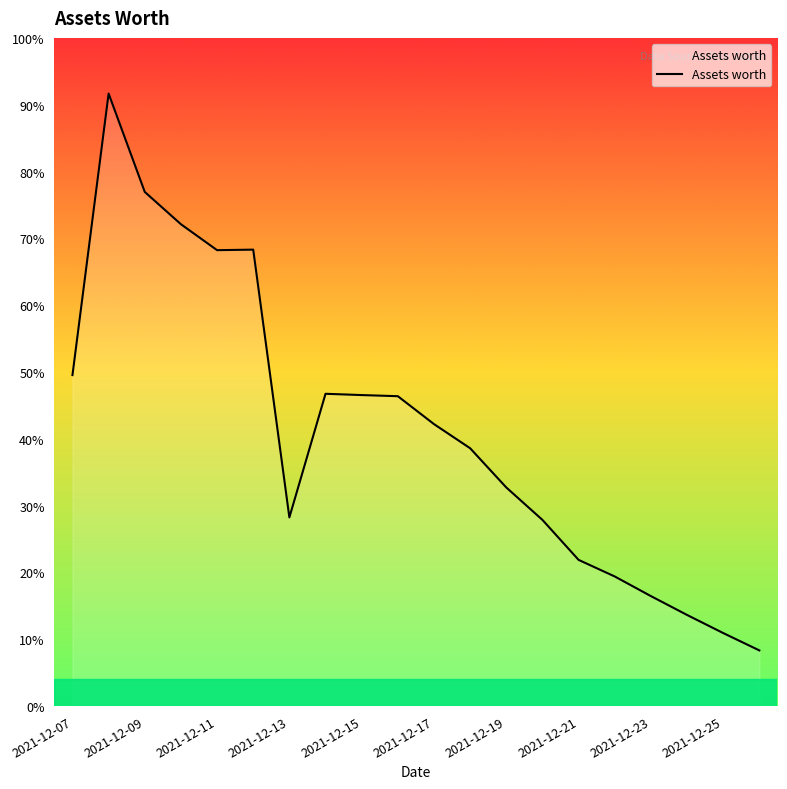

Is this an area chart (filled region under the line)?

Yes